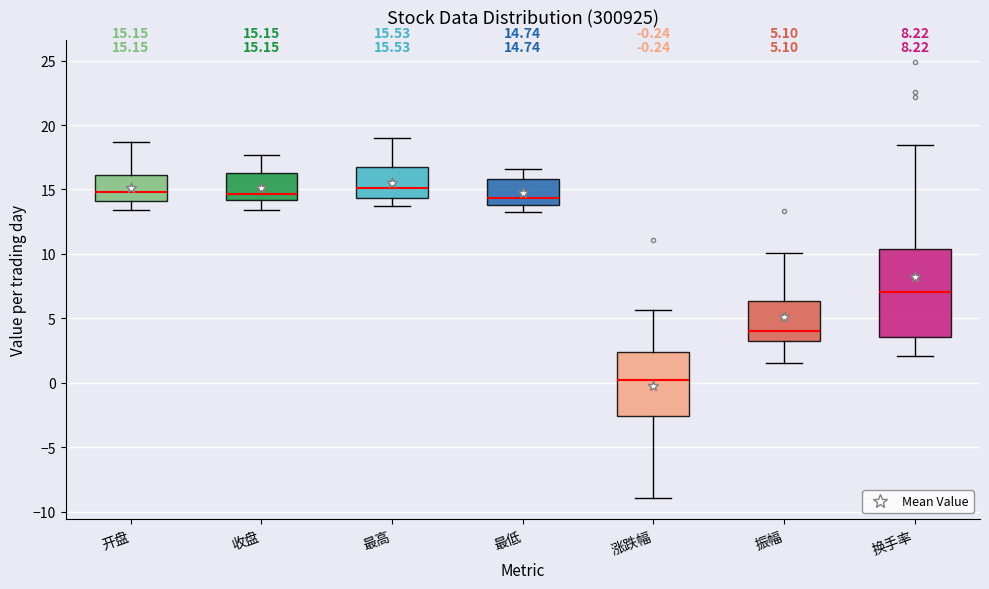

Comparing the boxes themselves (not the whiskers), which one is the tallest?

换手率